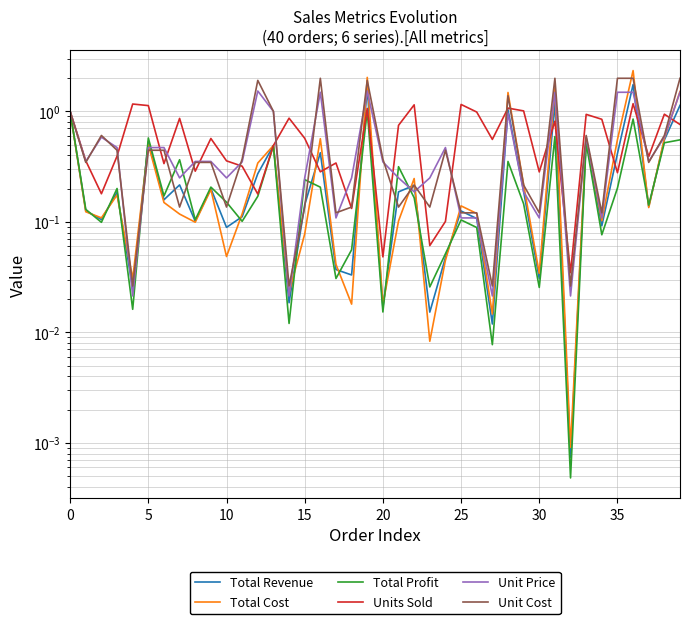

What is the label of the 34th point from the left?

33